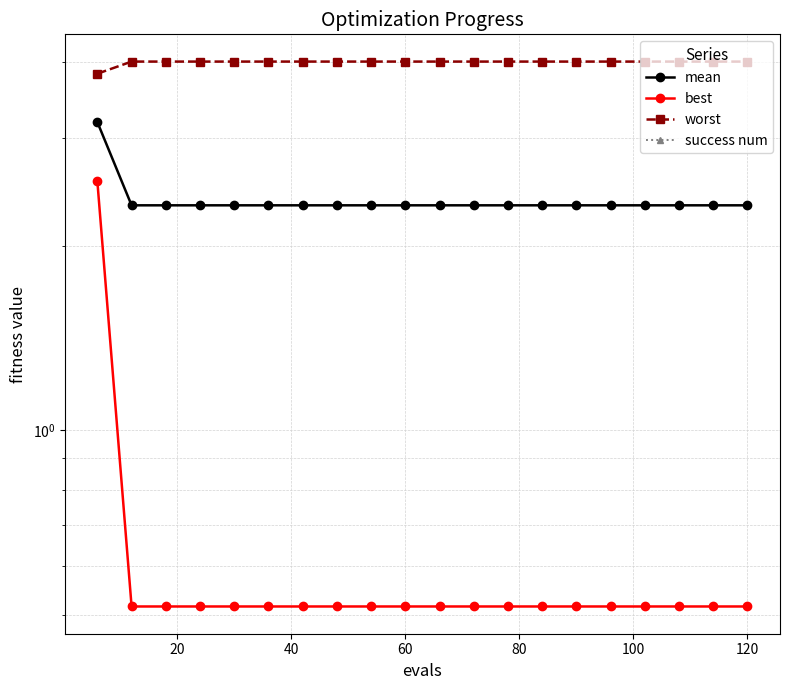

True or false: mean has a value of 0.8 at 120.

False